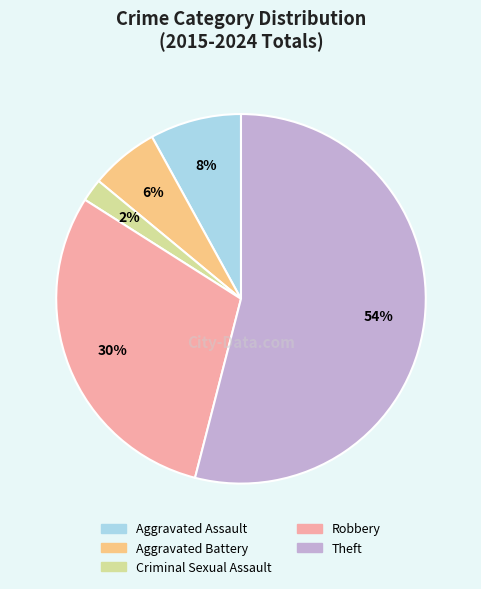

Which has a higher value, Robbery or Aggravated Battery?

Robbery